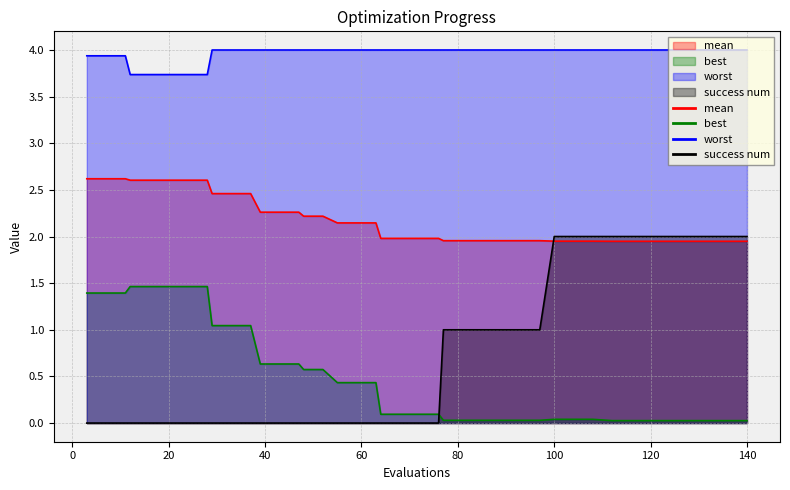

Does the chart display data point markers on the line(s)?

No